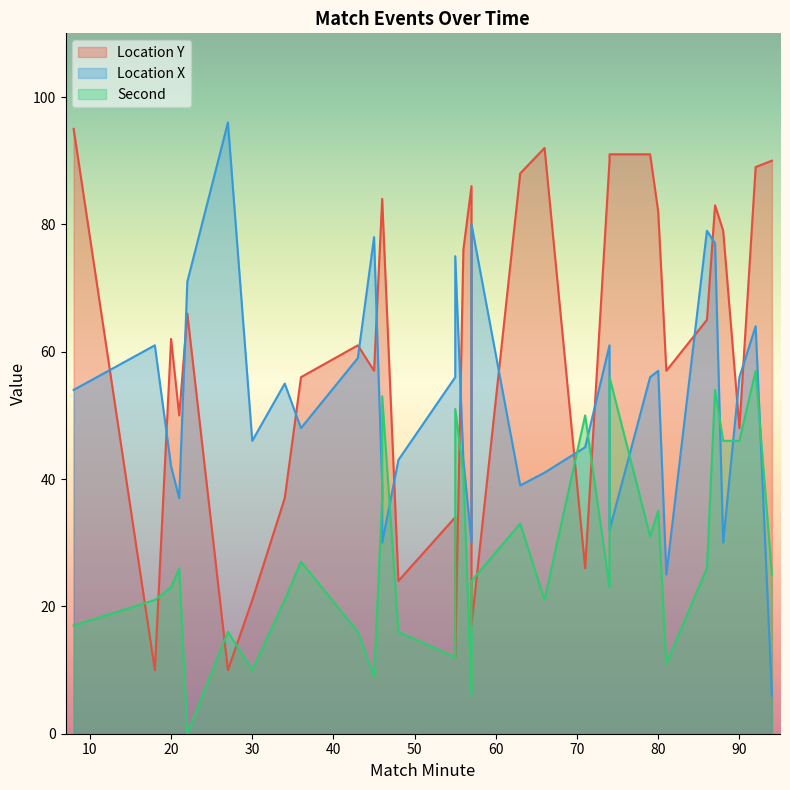

The second series shows 19 at 90. True or false?

False